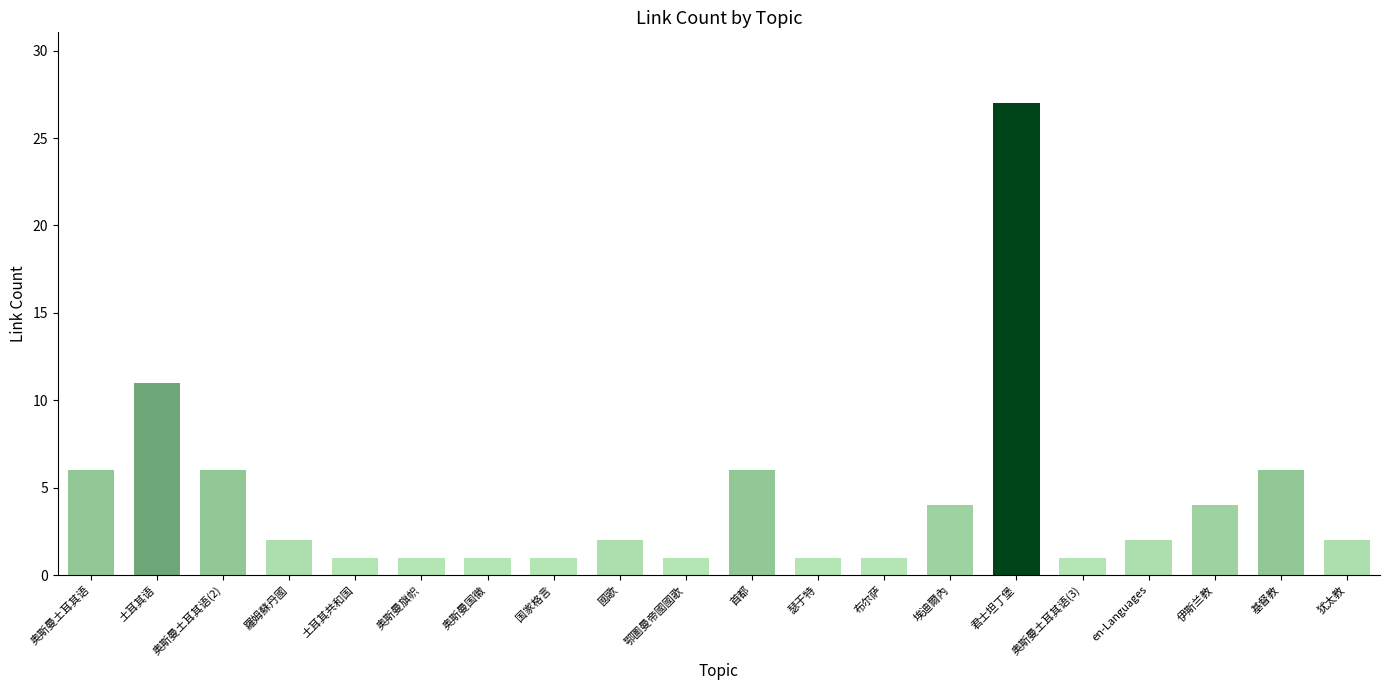

What is the change in value from 伊斯兰教 to 基督教?

+2